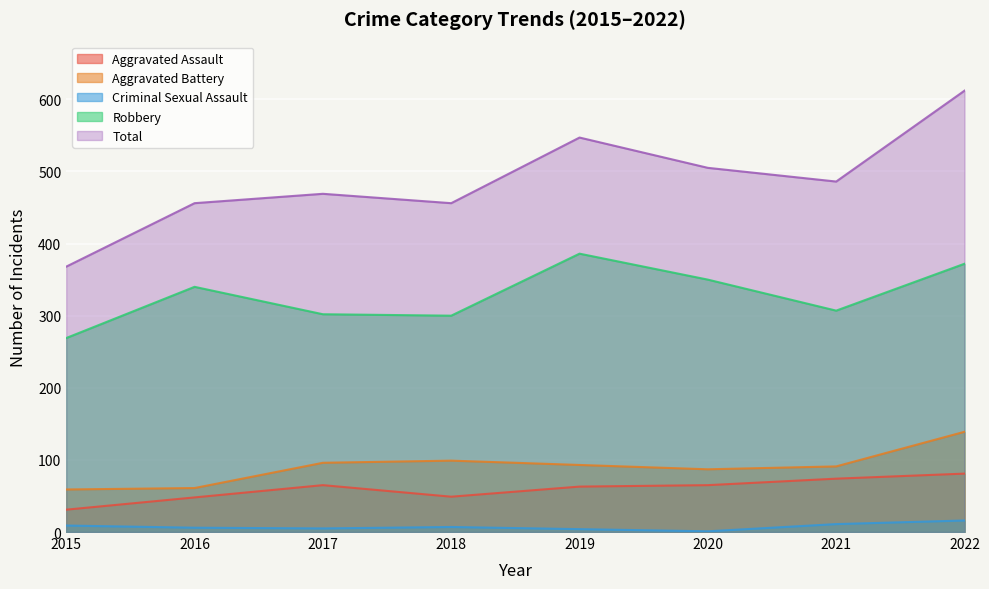

At how many categories does at least one series exceed 341?

8